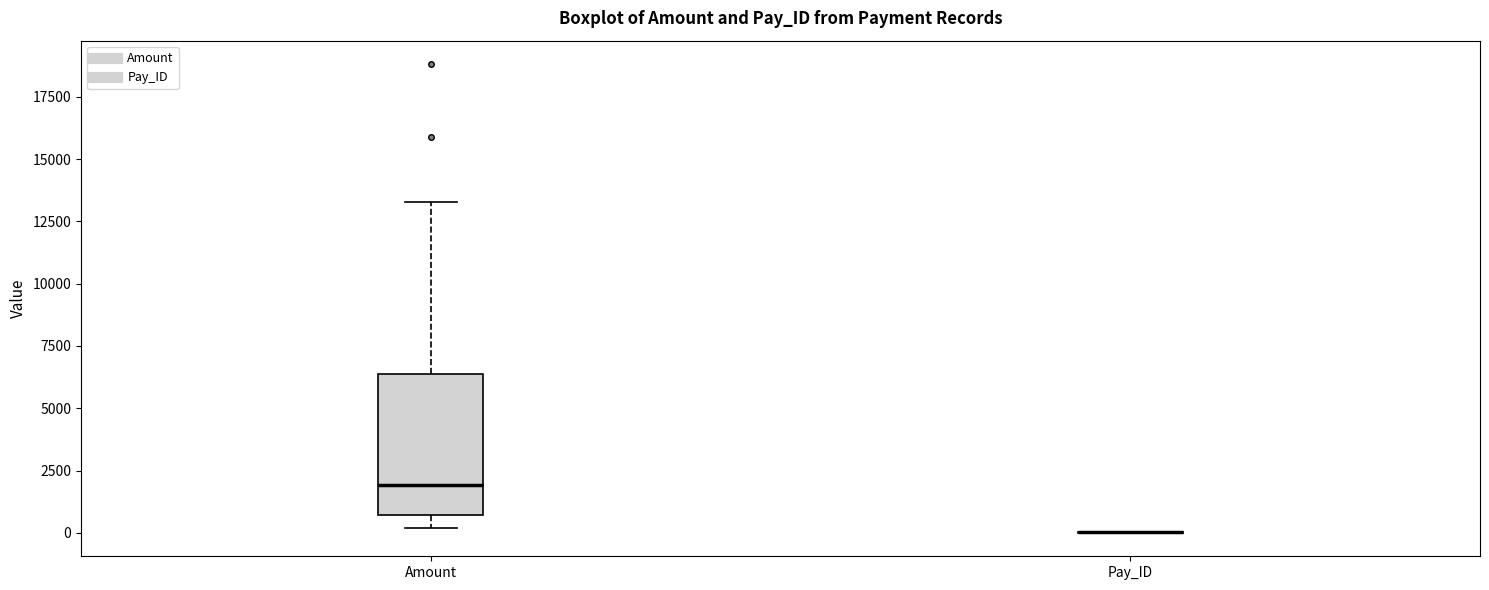

Reading left to right, read every box against the y-axis: the position of its median line, the range the box covers, and the ends of its whiskers. The values are not printed on the chart, so give them approximately, as read against the axis.

Amount: median 2000, box 500 to 6500, whiskers 0 to 13500
Pay_ID: box collapsed to a line at 0, whiskers 0 to 0